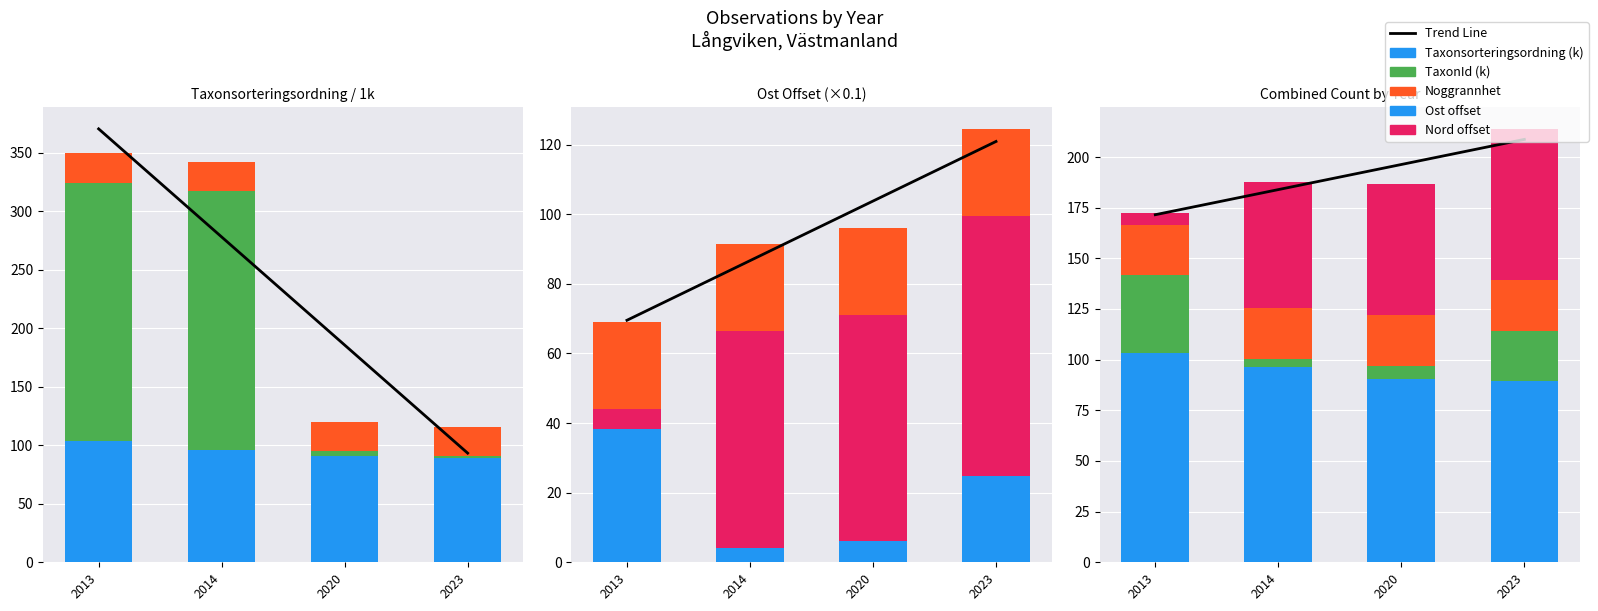

How many data points in Taxonsorteringsordning are above 96?

2